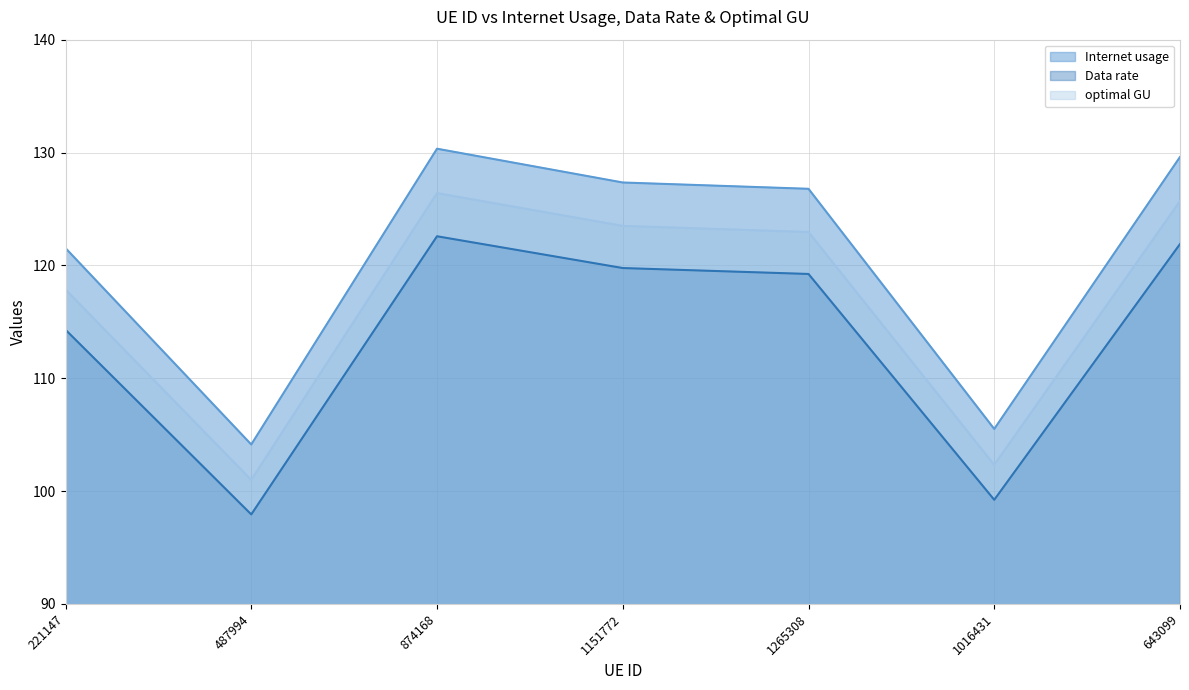

What is the value of the optimal GU point at the 4th from the left?

123.5